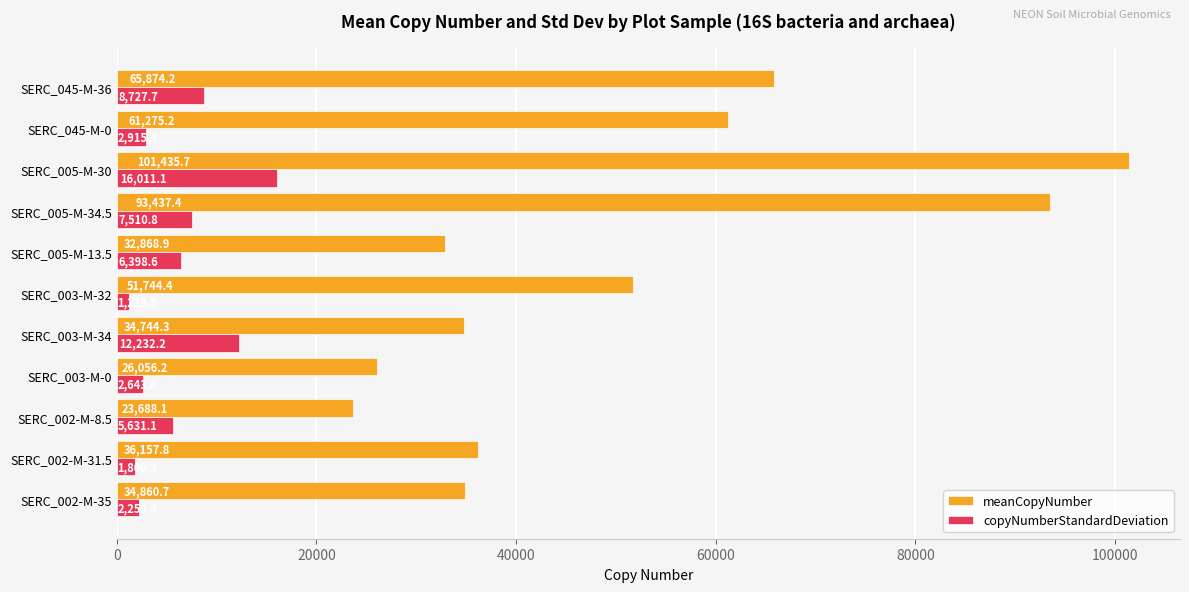

The copyNumberStandardDeviation series shows 2915.4 at SERC_045-M-0. True or false?

True